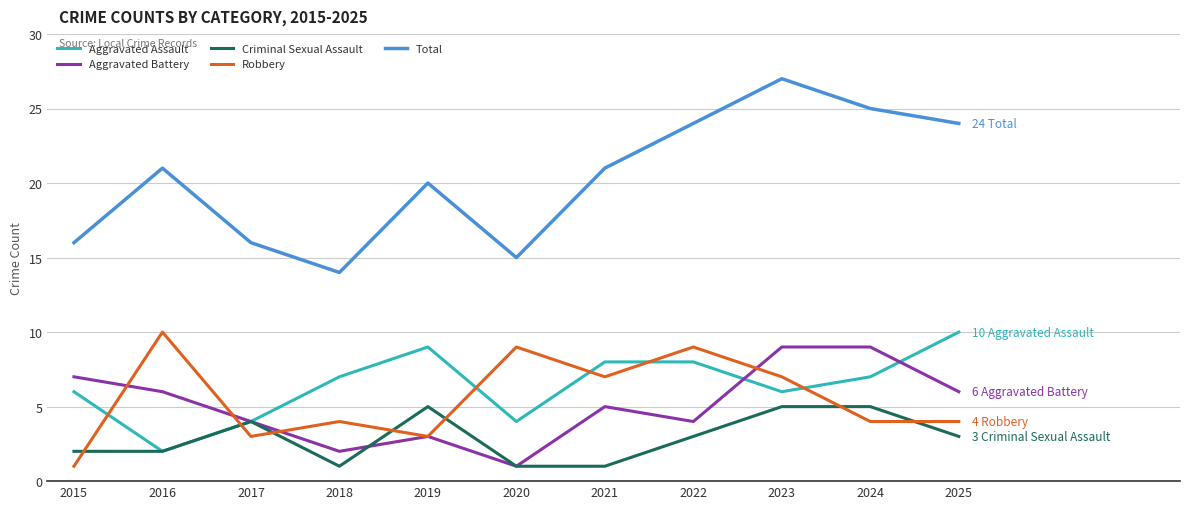

What are all the series names shown in the legend?

Aggravated Assault, Aggravated Battery, Criminal Sexual Assault, Robbery, Total